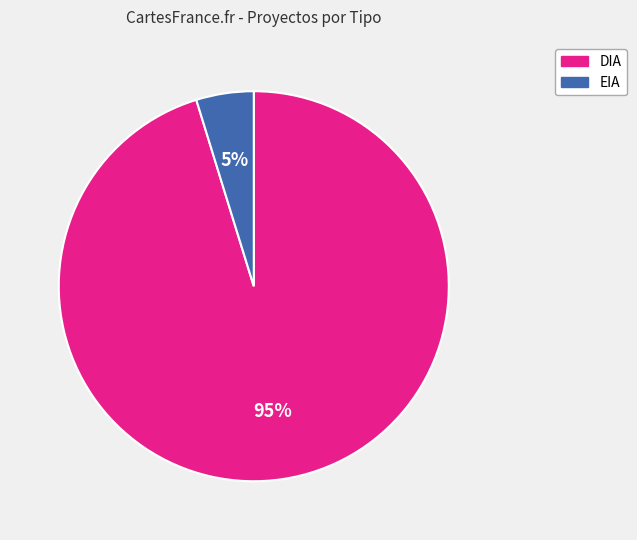

What is the smallest slice in the pie chart?

EIA